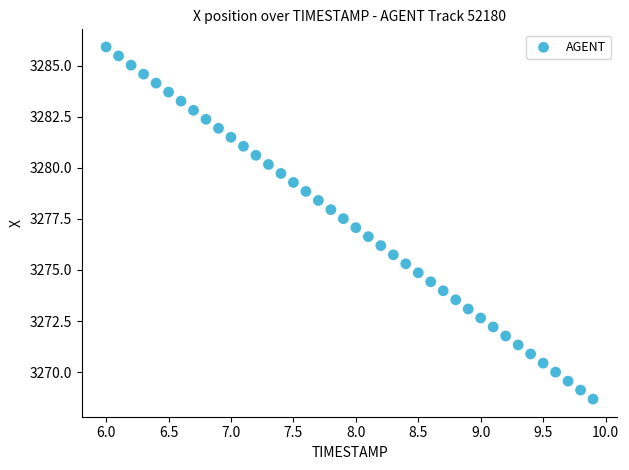

What is the range of X values (max minus min)?

3.9